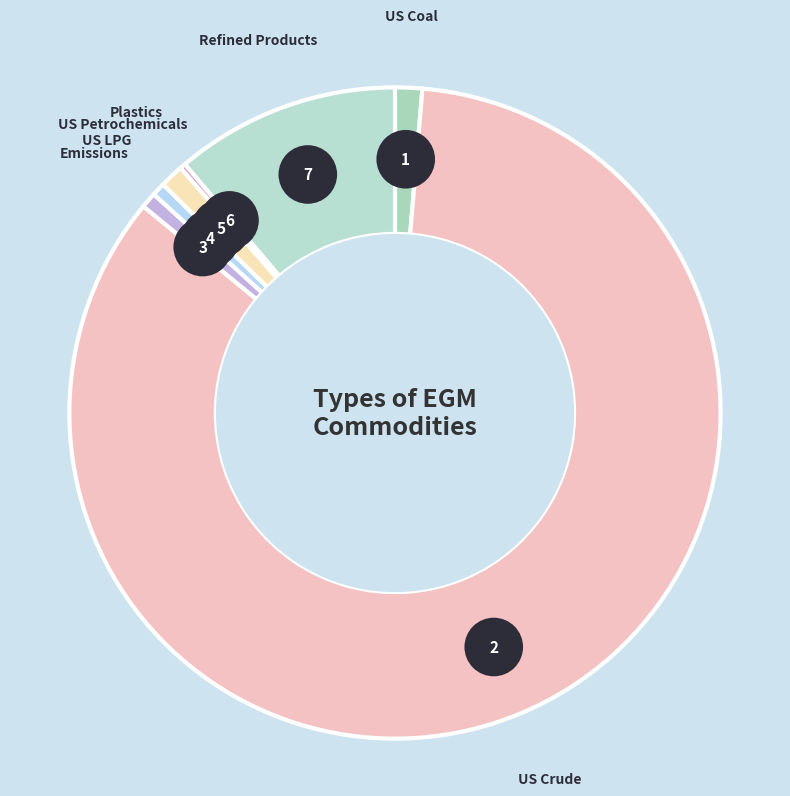

How many slices are in this pie chart?

7